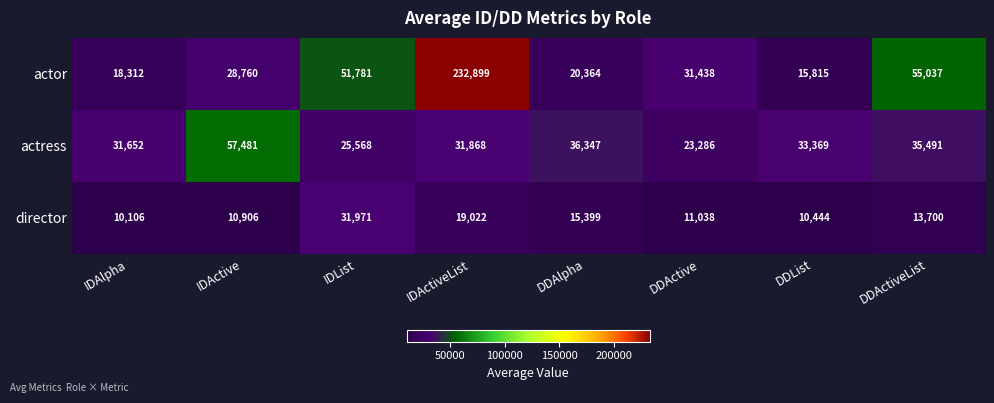

How many series are shown in this chart?

3